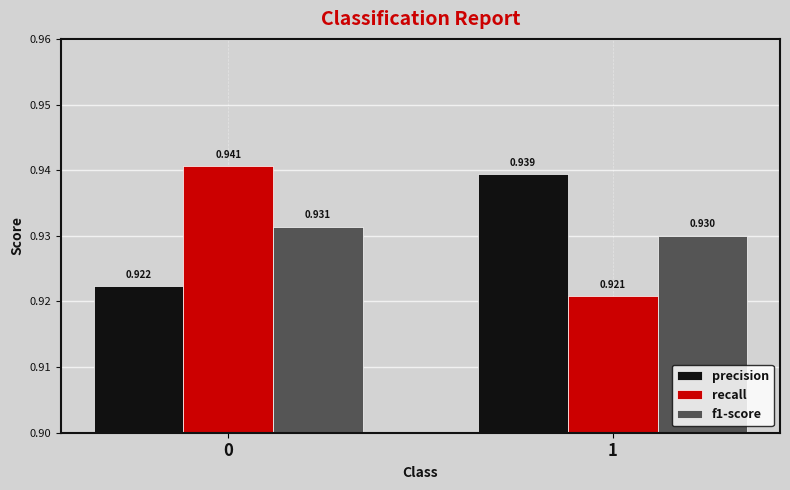

Which series has the largest range (max minus min)?

recall